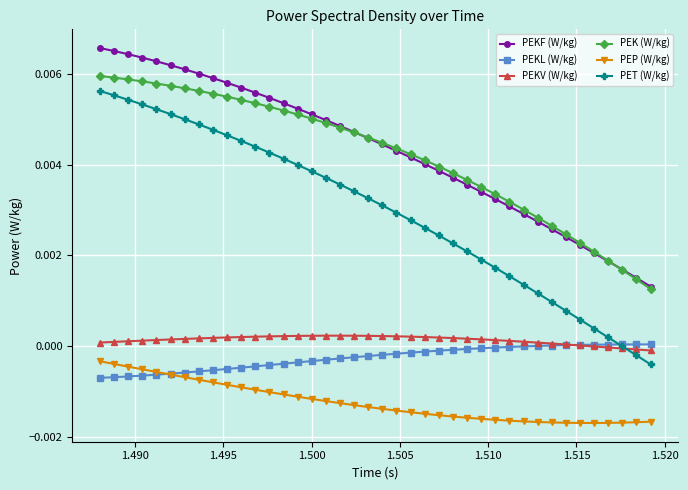

What are all the series names shown in the legend?

PEKF (W/kg), PEKL (W/kg), PEKV (W/kg), PEK (W/kg), PEP (W/kg), PET (W/kg)